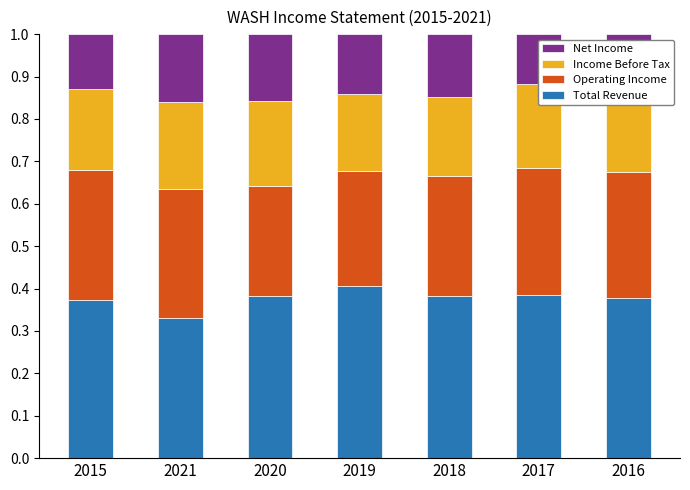

What is the sum of all Total Revenue values?

2.6